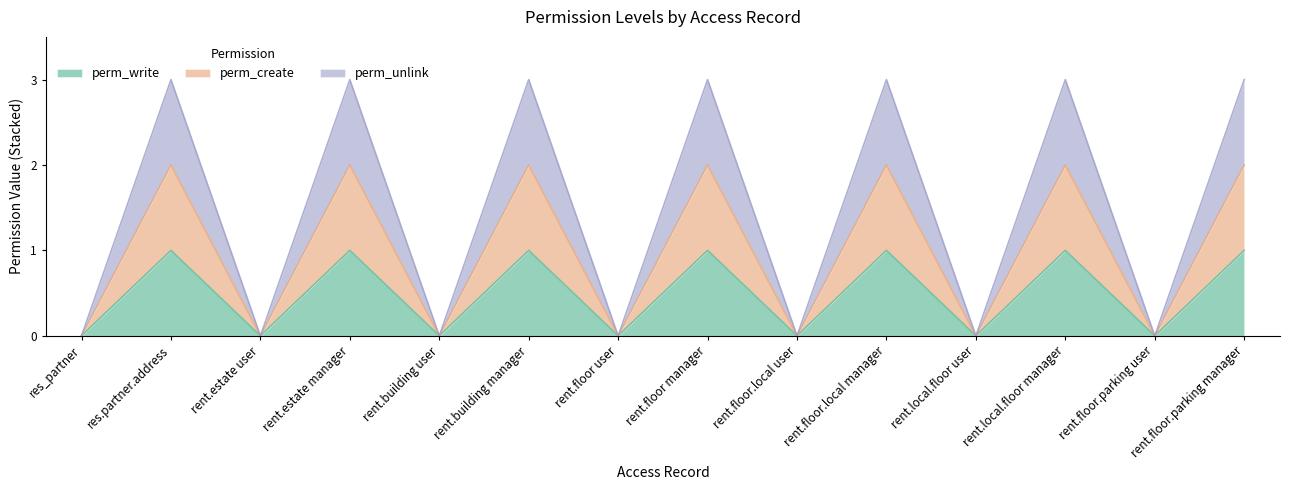

True or false: perm_write has more than 0 interior local peaks.

True